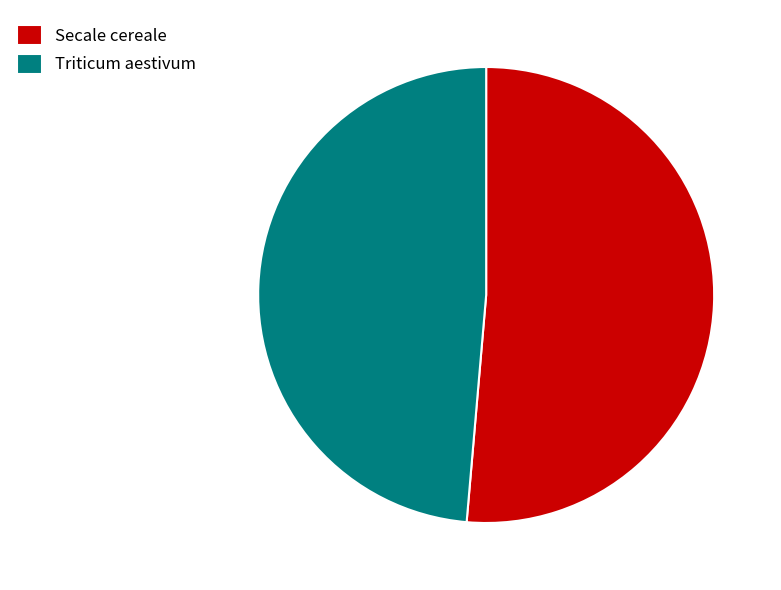

How many segments does this pie chart have?

2